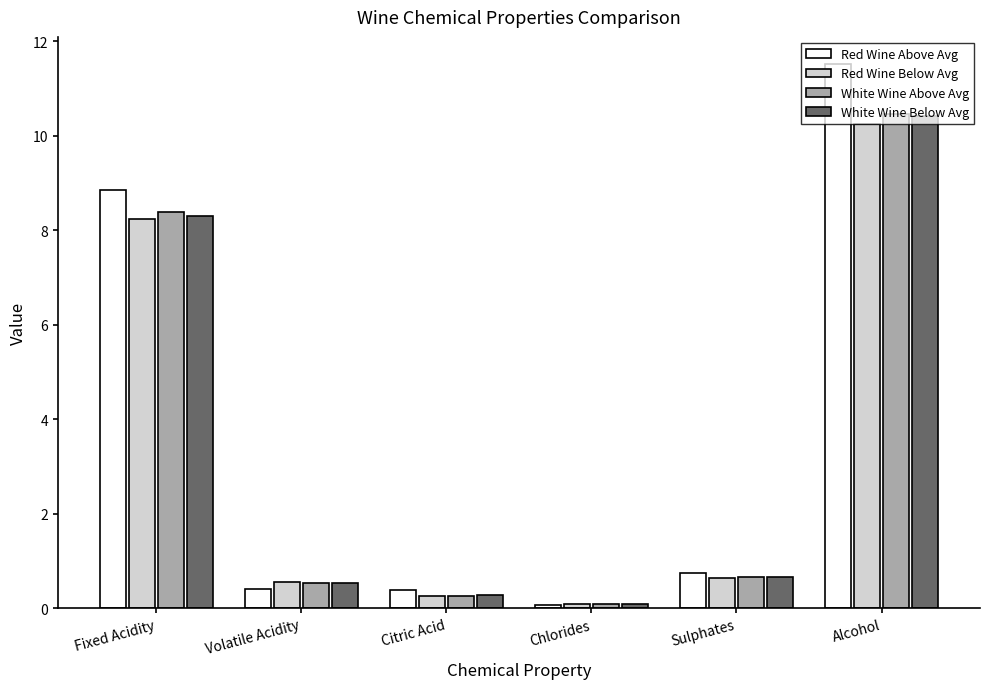

The value of White Wine Above Avg at Sulphates is 0.7. True or false?

True